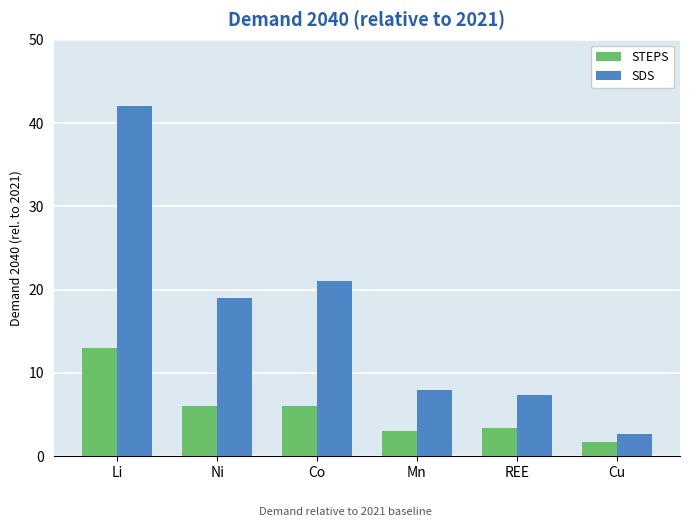

Which series has the largest total across all categories?

SDS